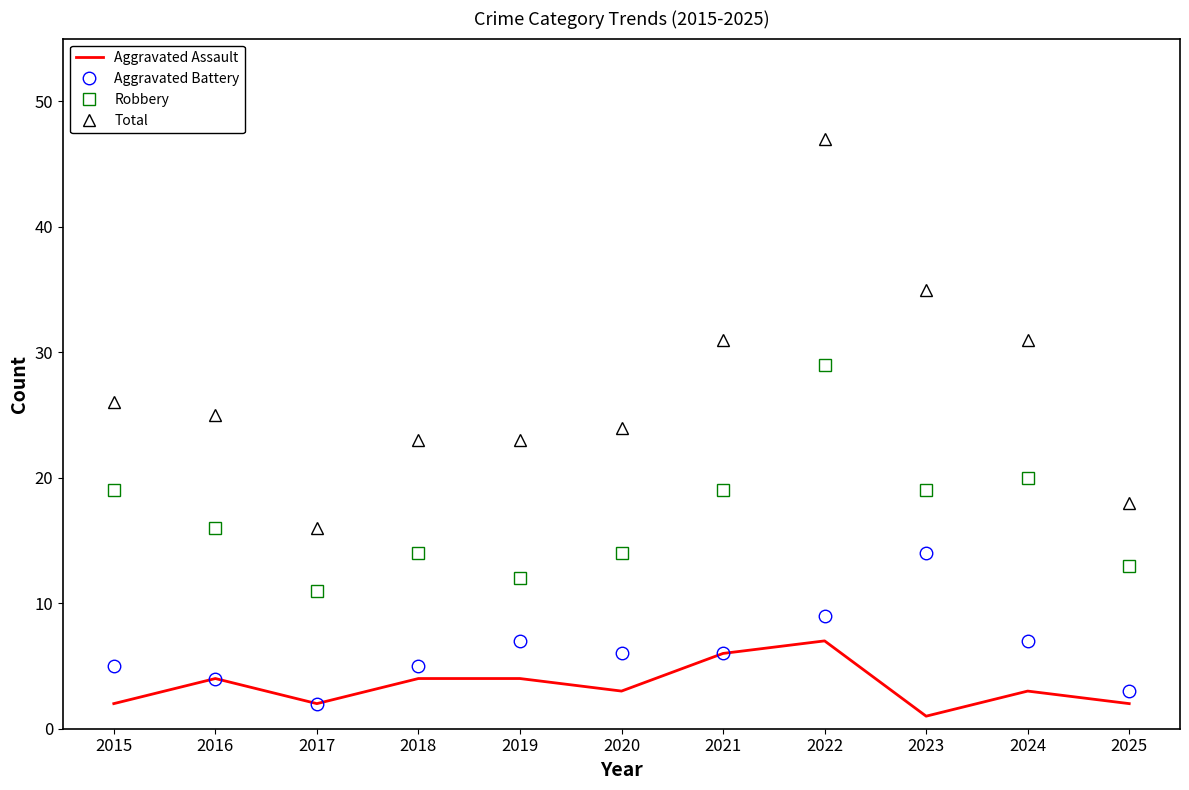

List the series in order of their peak value, highest first.

Total, Robbery, Aggravated Battery, Aggravated Assault